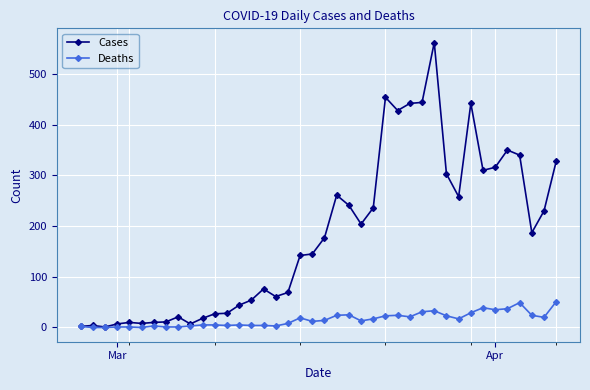

Which series has the widest spread of values?

Cases